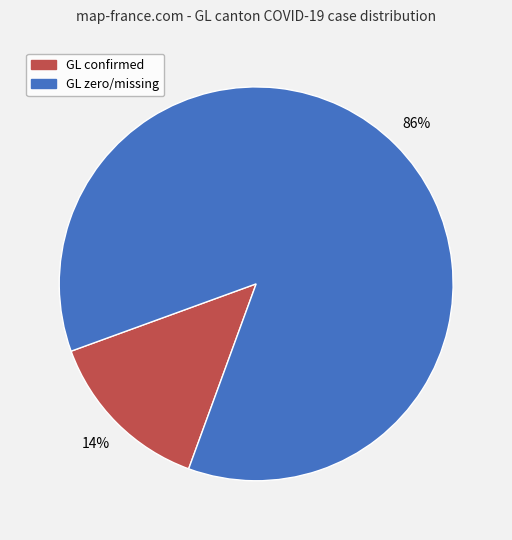

Is there any slice that represents more than half of the pie?

Yes